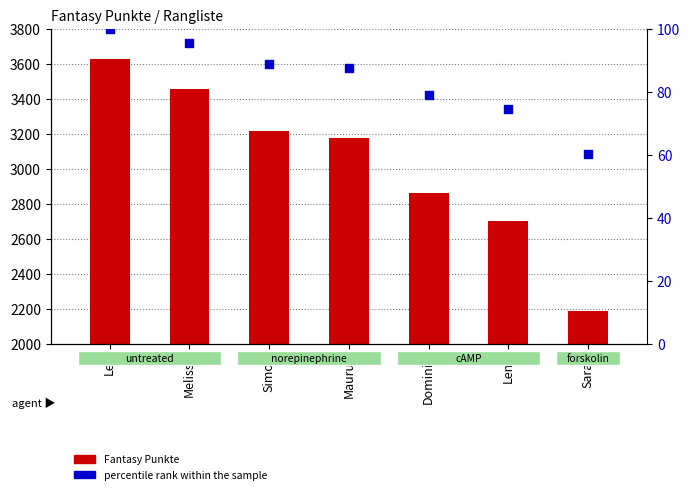

What are all the series names shown in the legend?

Fantasy Punkte, percentile rank within the sample